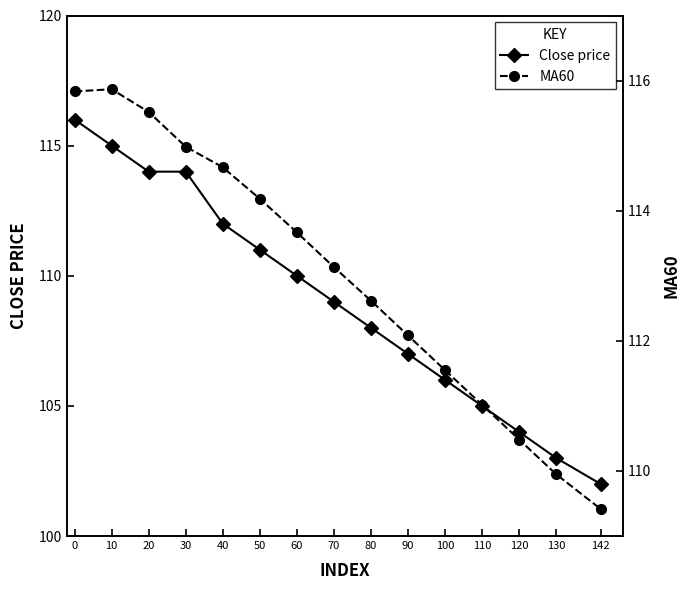

Reading left to right, transcribe all the data shown in this chart.

Close price: 0=116.0	10=115.0	20=114.0	30=114.0	40=112.0	50=111.0	60=110.0	70=109.0	80=108.0	90=107.0	100=106.0	110=105.0	120=104.0	130=103.0	142=102.0
MA60: 0=115.8	10=115.9	20=115.5	30=115.0	40=114.7	50=114.2	60=113.7	70=113.1	80=112.6	90=112.1	100=111.5	110=111.0	120=110.5	130=110.0	142=109.4